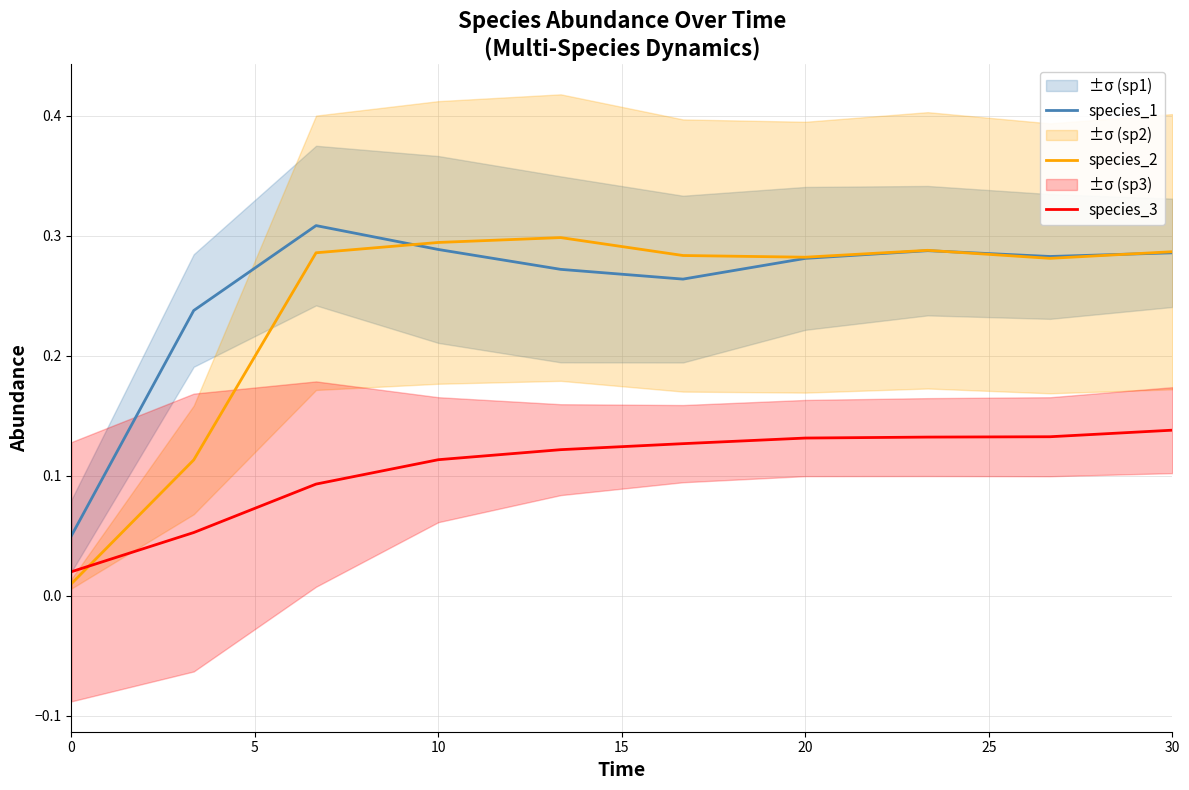

How many times do species_2 and species_1 cross each other?

3